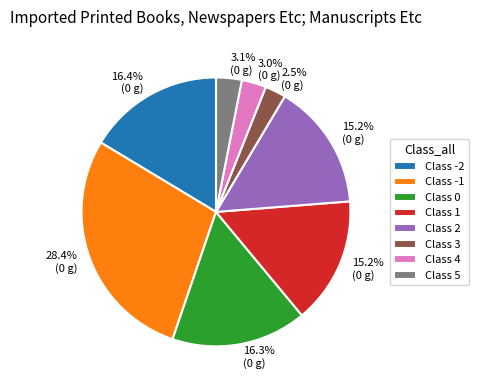

Between Class -1 and Class -2, which is larger?

Class -1